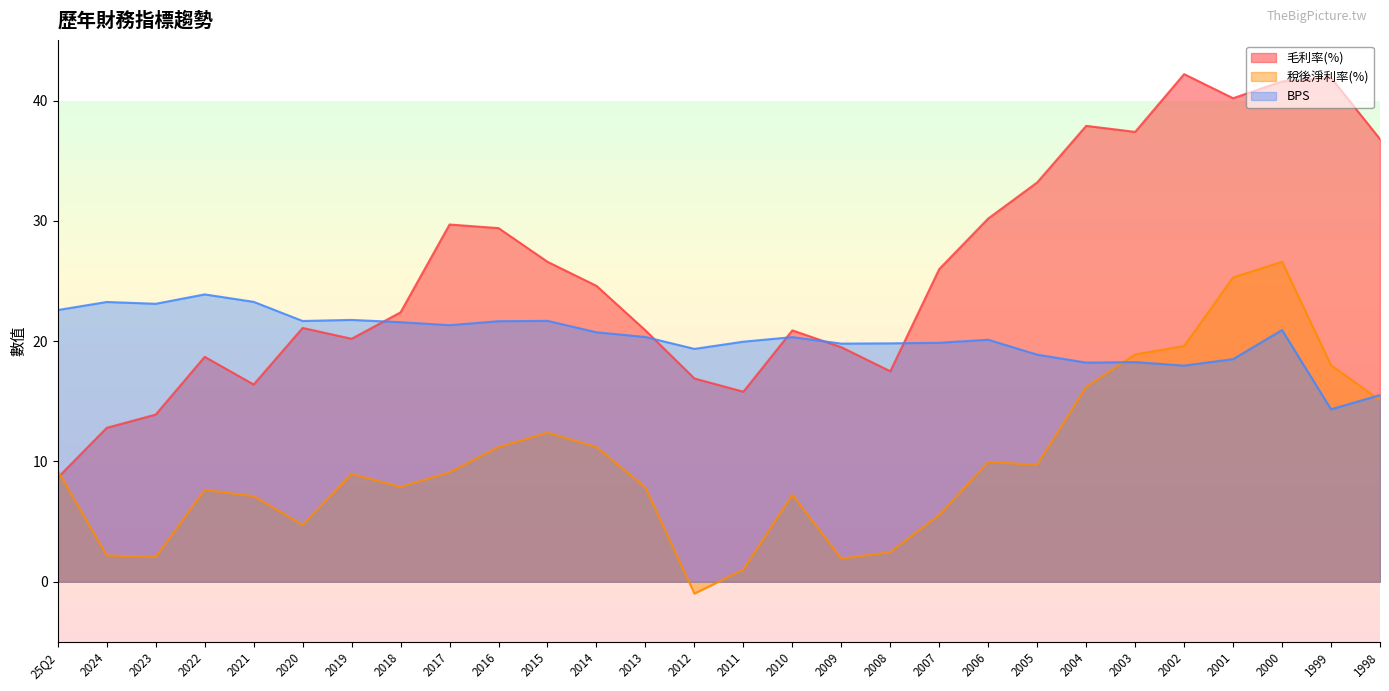

What are all the series names shown in the legend?

毛利率(%), 稅後淨利率(%), BPS